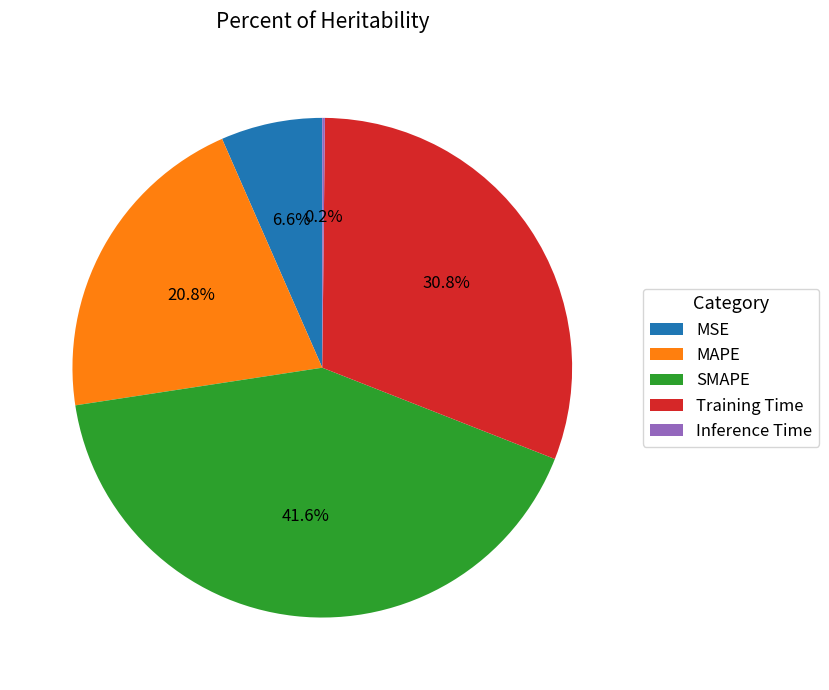

Is there any slice that represents more than half of the pie?

No